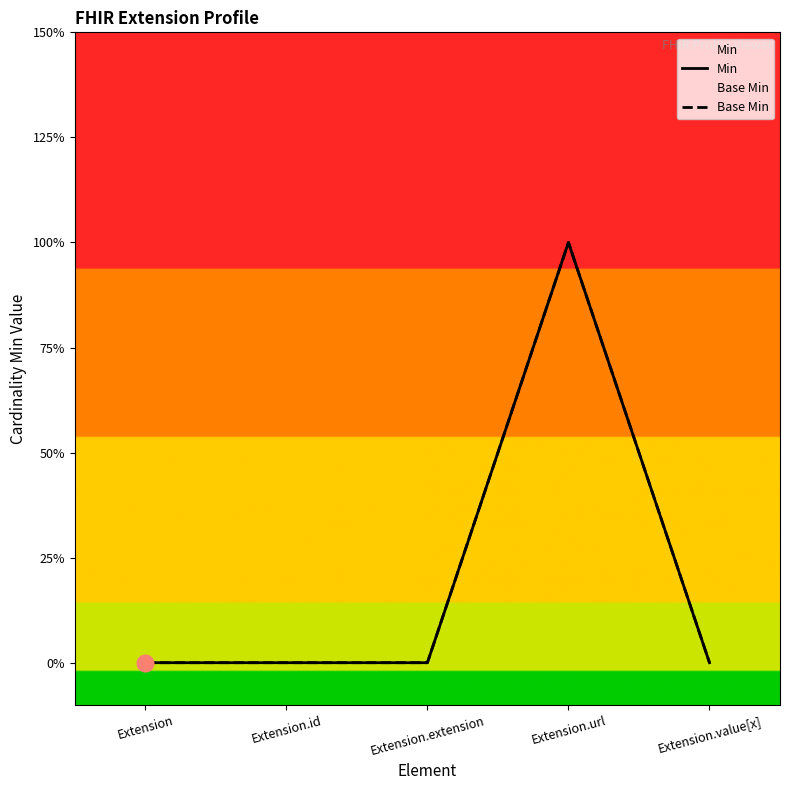

How many lines are shown in the chart?

2